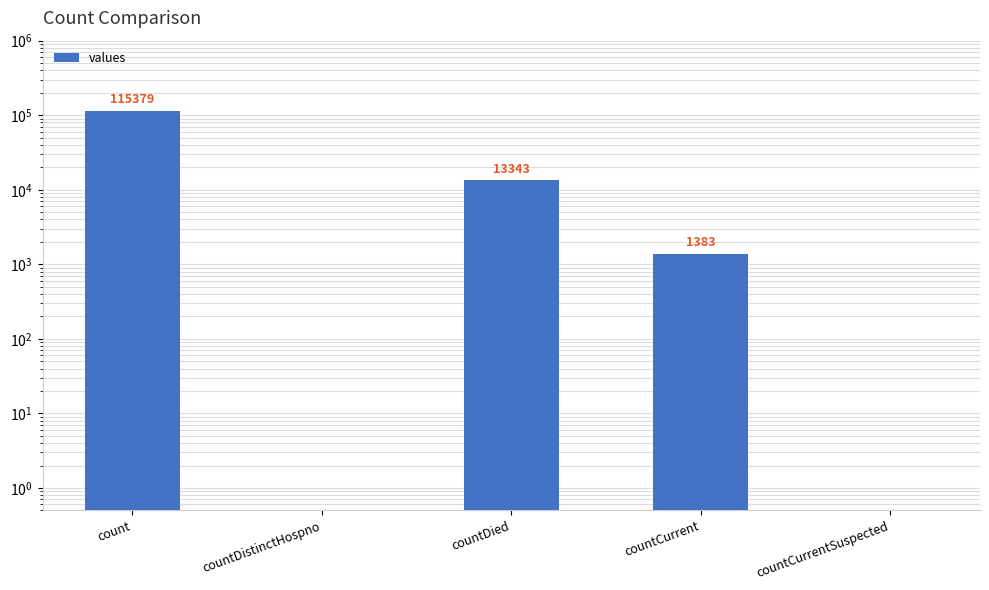

What is the difference between the maximum and second lowest values?

115378.5